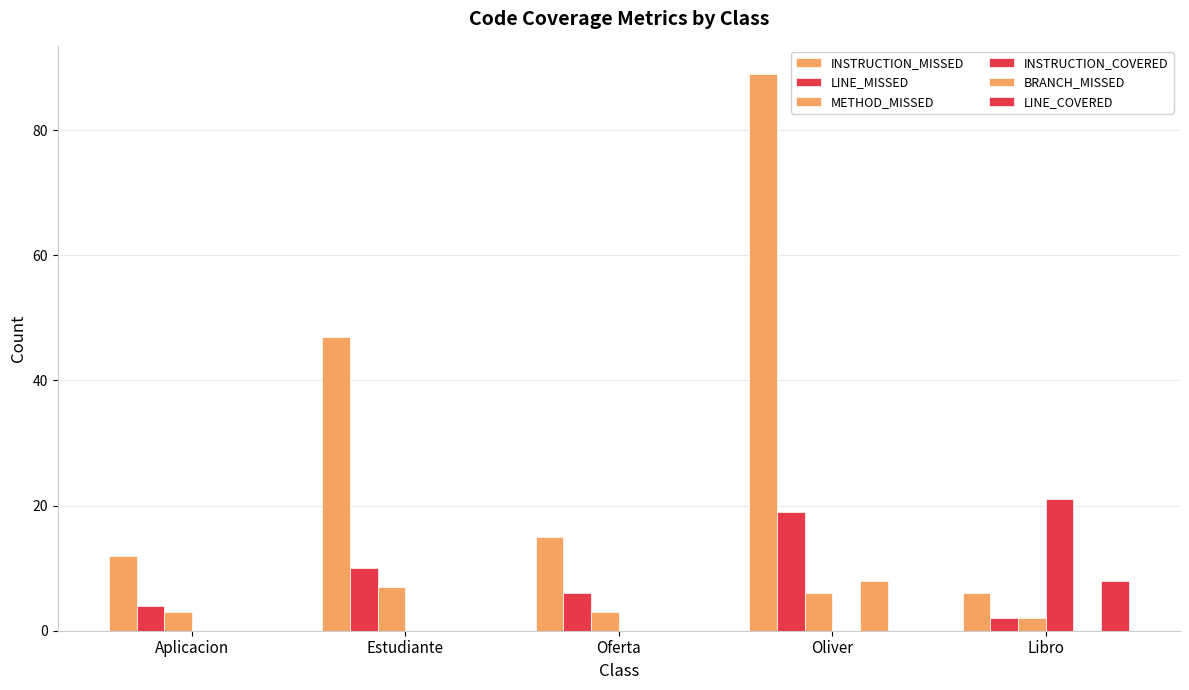

How many distinct data groups are displayed?

6